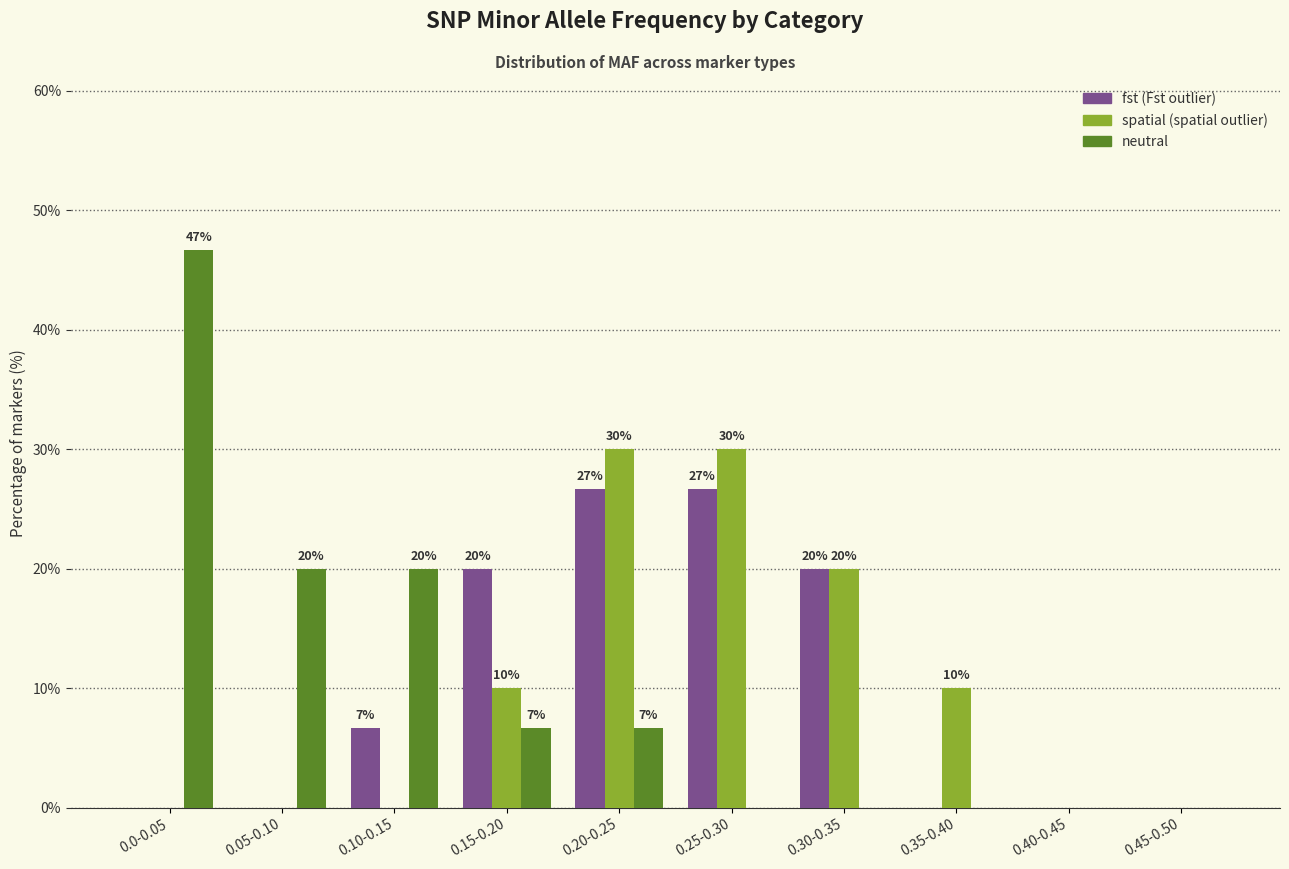

What is the maximum value shown in the chart?

46.7